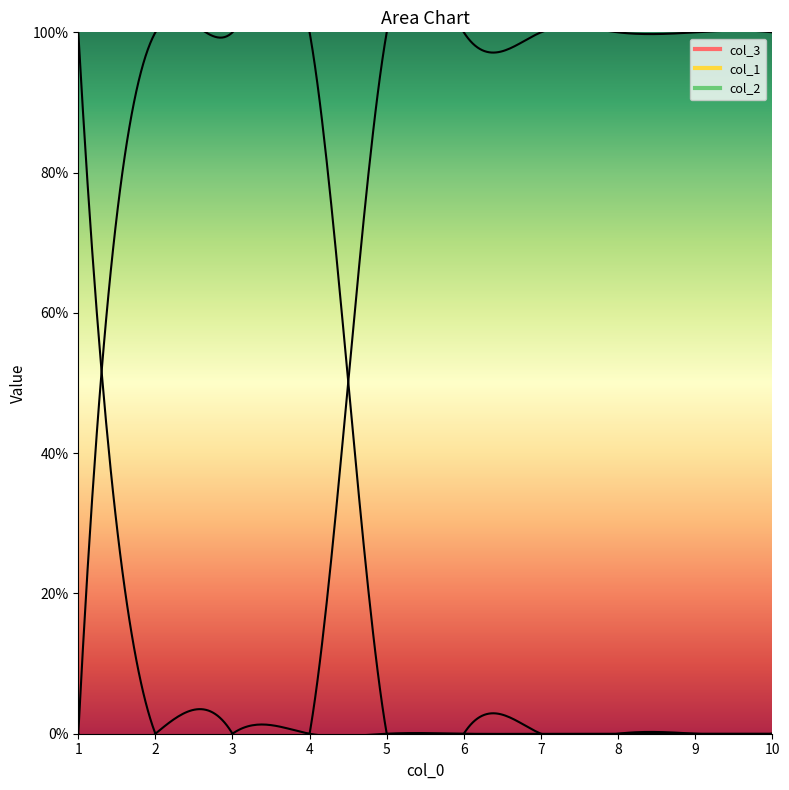

Does the chart display data point markers on the line(s)?

No